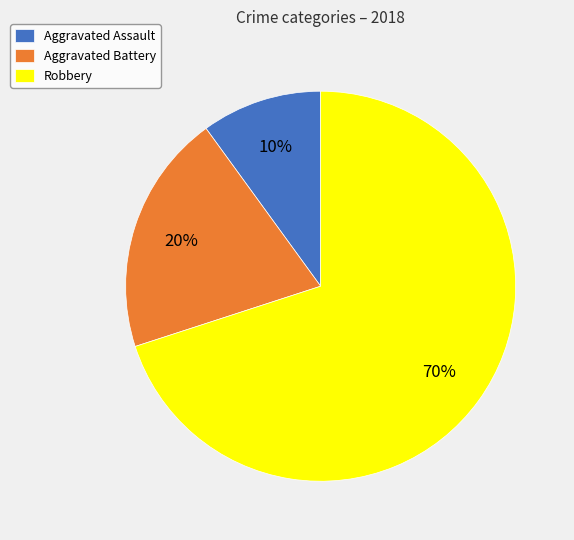

Is the sum of Aggravated Assault and Aggravated Battery greater than half?

No